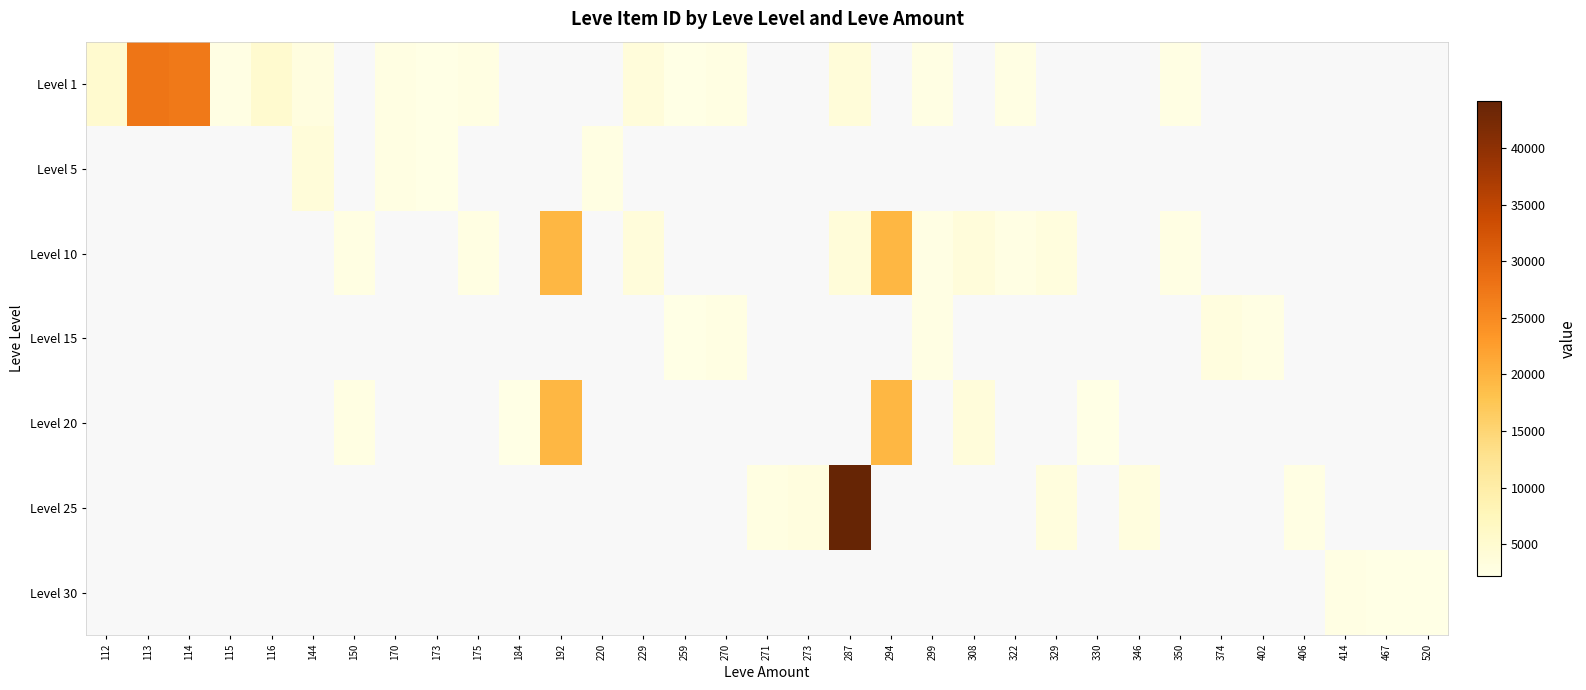

Between 520 and 170, which is larger?

170